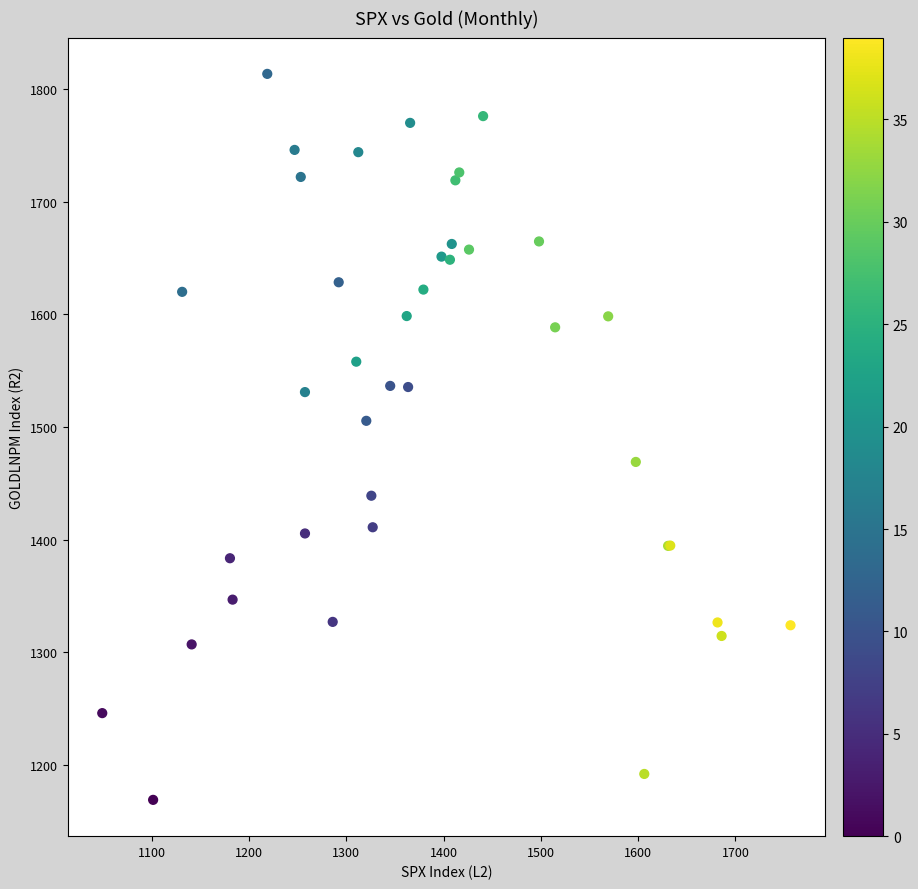

What Y value in the scatter plot is closest to 1491?

1505.5